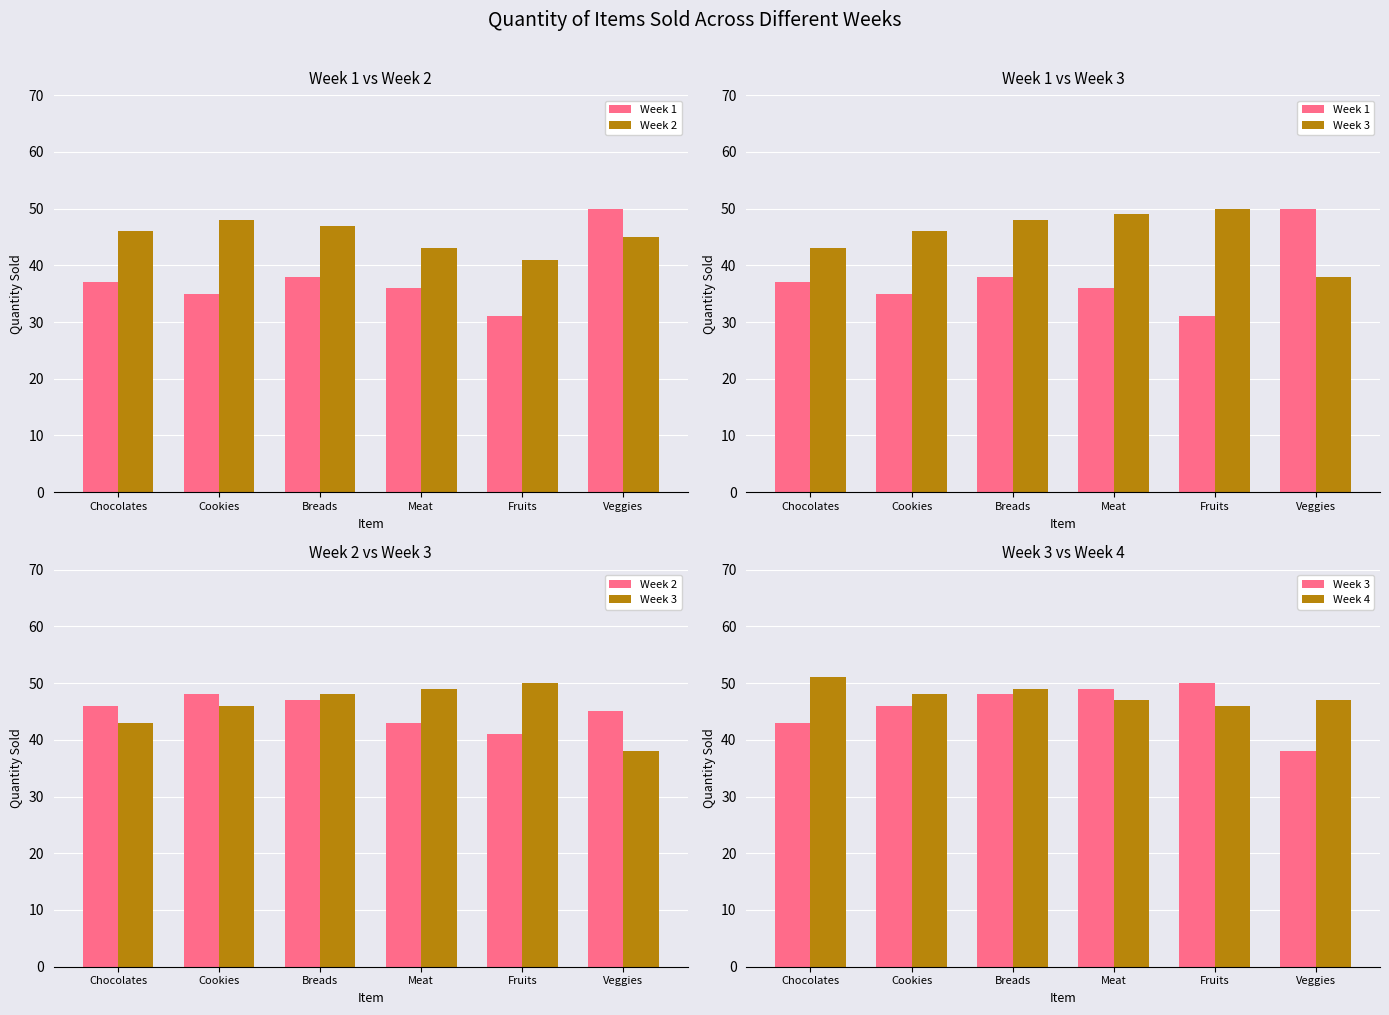

At which category is the sum across all series the highest?

Breads